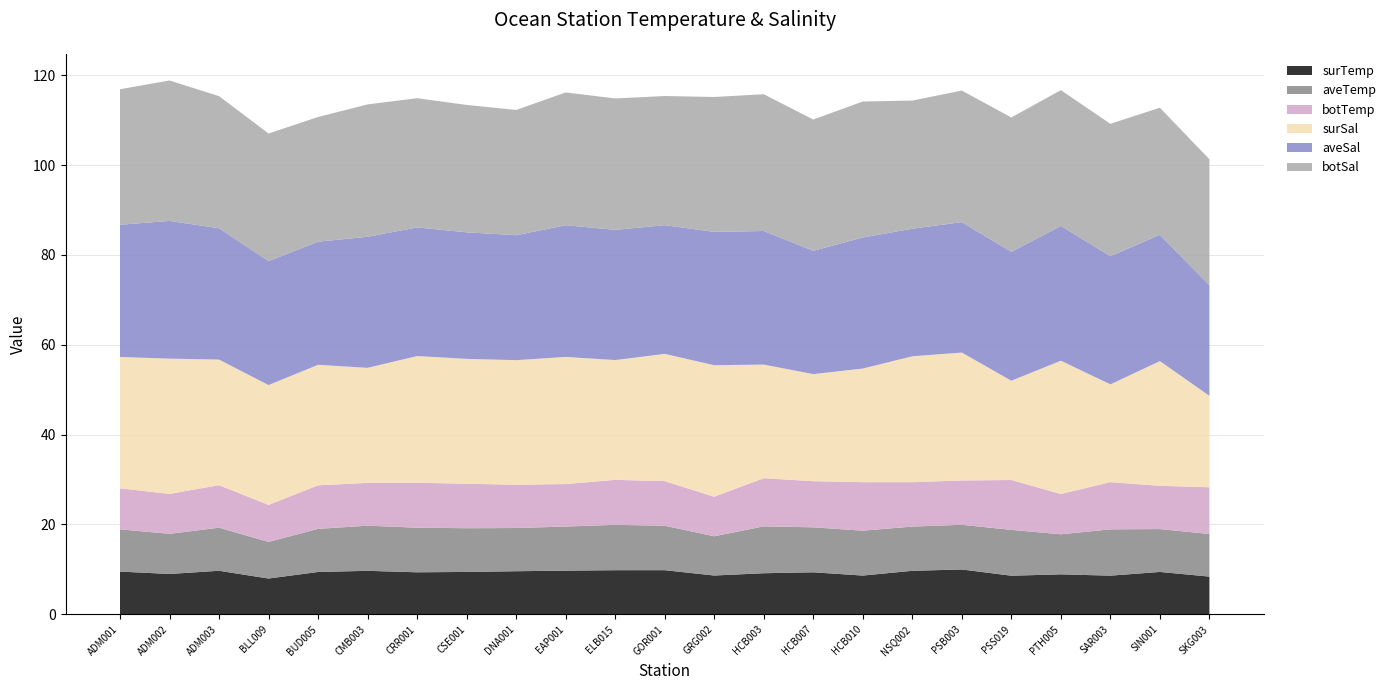

Reading left to right, transcribe all the data shown in this chart.

surTemp: 9.5	9.0	9.7	8.0	9.4	9.7	9.4	9.4	9.6	9.7	9.8	9.8	8.6	9.1	9.4	8.6	9.7	10.0	8.6	8.9	8.6	9.4	8.4
aveTemp: 9.4	8.9	9.6	8.1	9.6	10.0	9.9	9.7	9.6	9.8	10.1	9.9	8.7	10.4	10.0	10.0	9.8	9.9	10.2	8.9	10.3	9.5	9.5
botTemp: 9.1	8.9	9.5	8.2	9.7	9.5	10.0	9.9	9.6	9.5	10.0	9.9	8.8	10.7	10.3	10.8	9.9	9.9	11.1	9.0	10.5	9.6	10.4
surSal: 29.2	30.1	28.0	26.7	26.8	25.6	28.2	27.8	27.7	28.3	26.7	28.3	29.3	25.3	23.8	25.3	28.0	28.5	22.1	29.7	21.8	27.8	20.3
aveSal: 29.4	30.6	29.2	27.6	27.4	29.2	28.6	28.2	27.8	29.3	29.0	28.6	29.7	29.7	27.4	29.2	28.4	29.0	28.7	30.0	28.5	28.1	24.6
botSal: 30.2	31.3	29.4	28.4	27.8	29.5	28.8	28.4	27.9	29.6	29.2	28.8	30.0	30.4	29.2	30.3	28.5	29.3	29.9	30.2	29.5	28.3	28.0